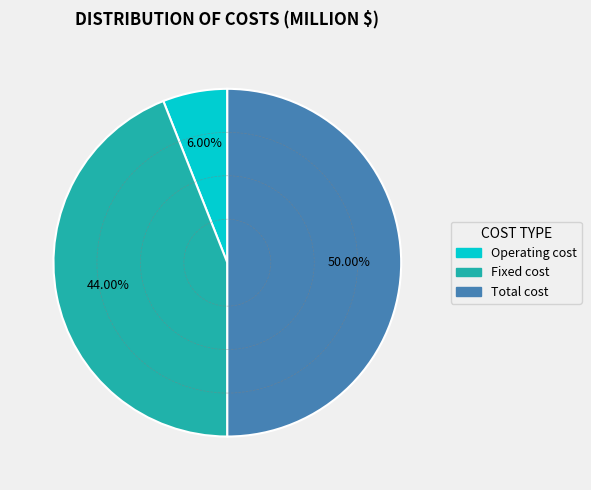

How many slices are in this pie chart?

3